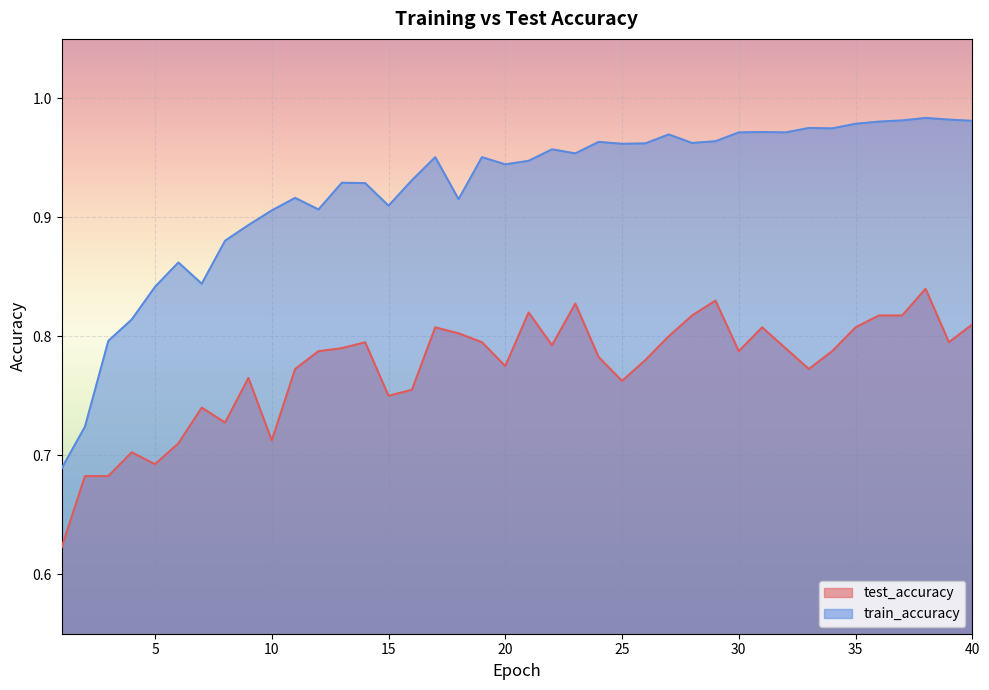

What is the difference between the test_accuracy values at 18 and 5?

0.1